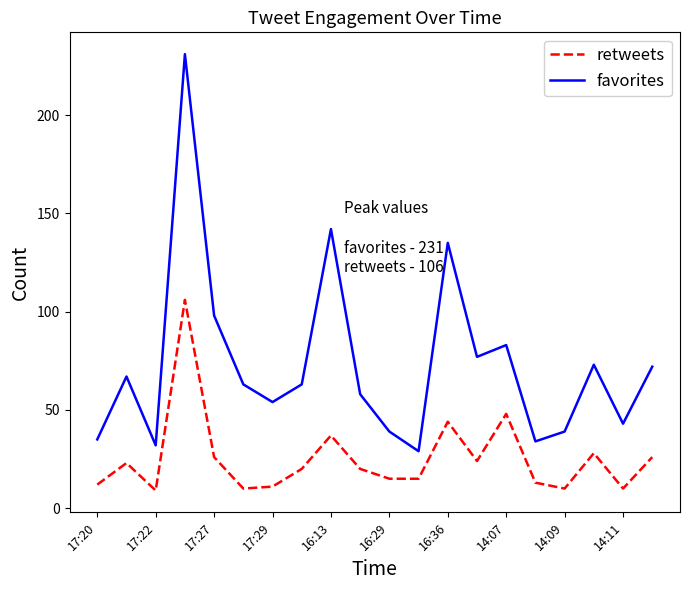

True or false: retweets and favorites cross at least once.

False